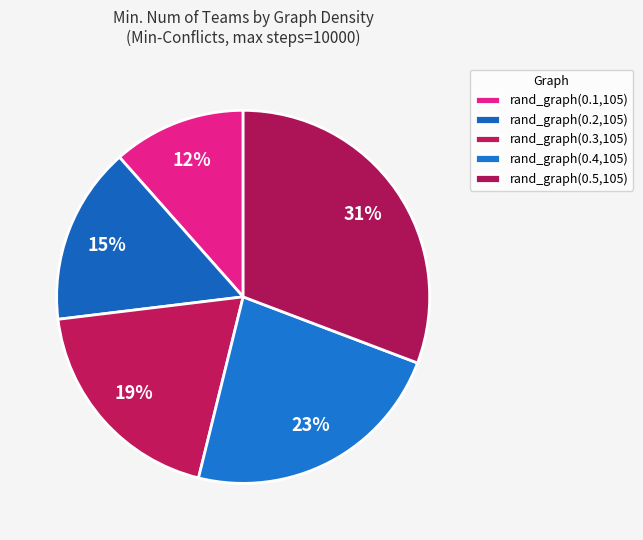

How many slices are in this pie chart?

5